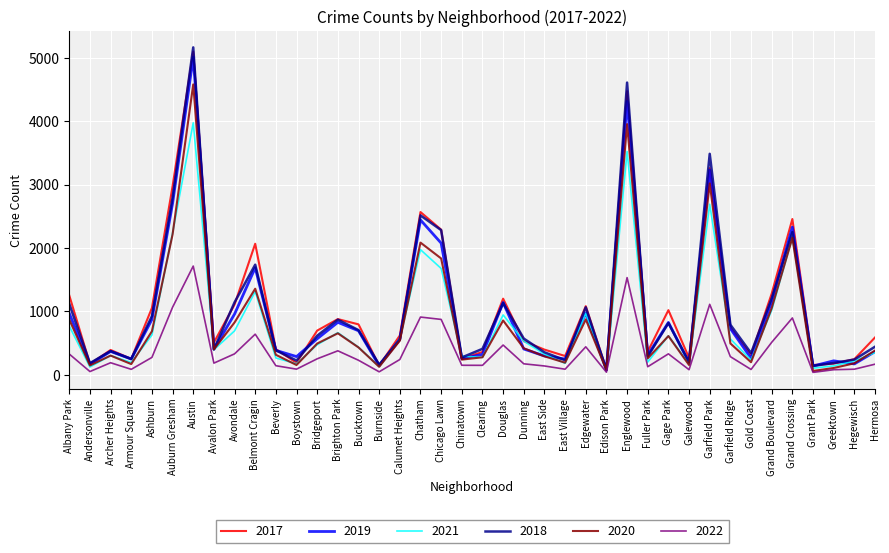

What is the average value of the 2017 series?

1075